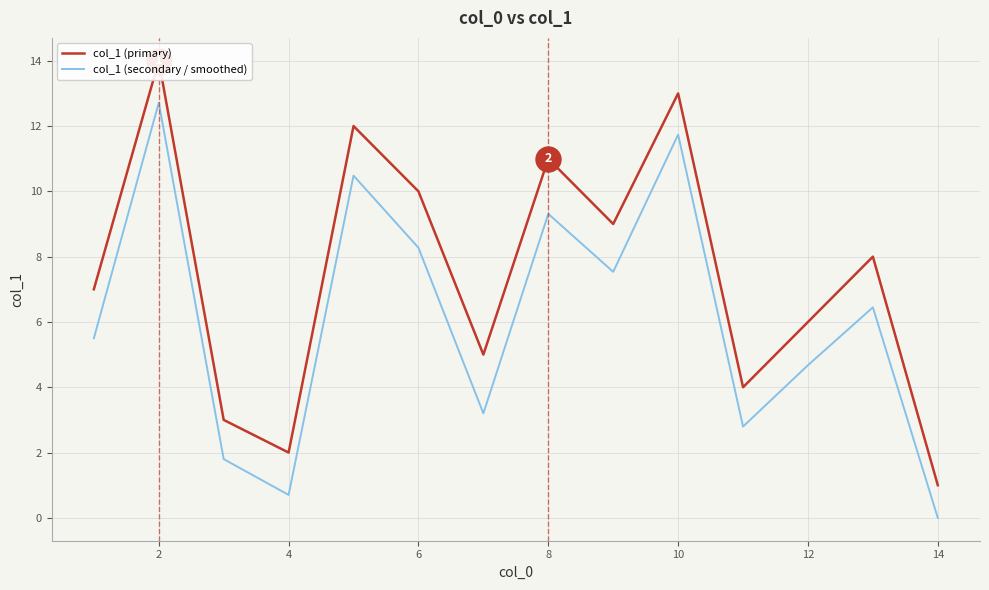

Is this an area chart (filled region under the line)?

No